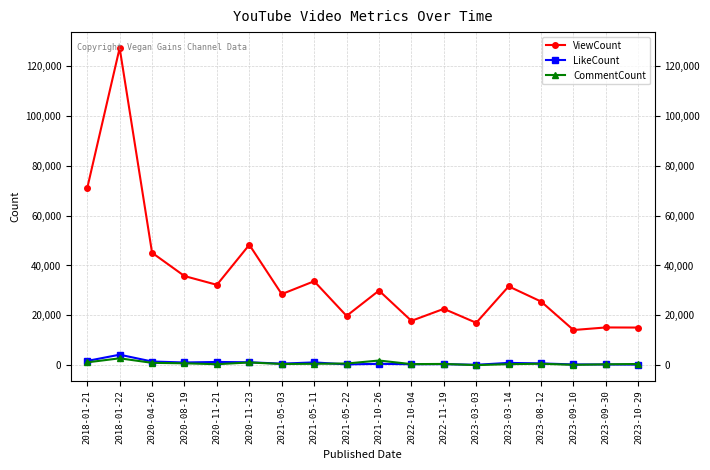

At which category does CommentCount reach its first local peak?

2018-01-22